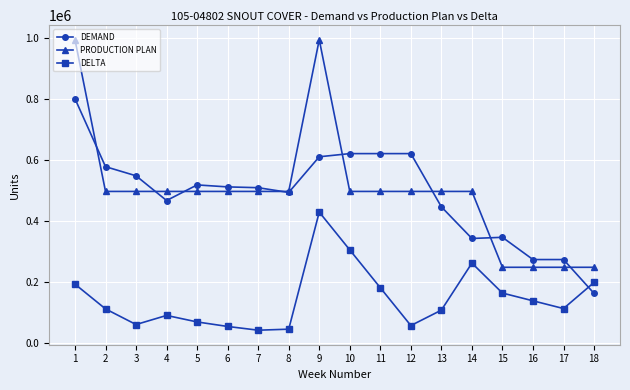

How many data points in DEMAND are less than 512511?

9